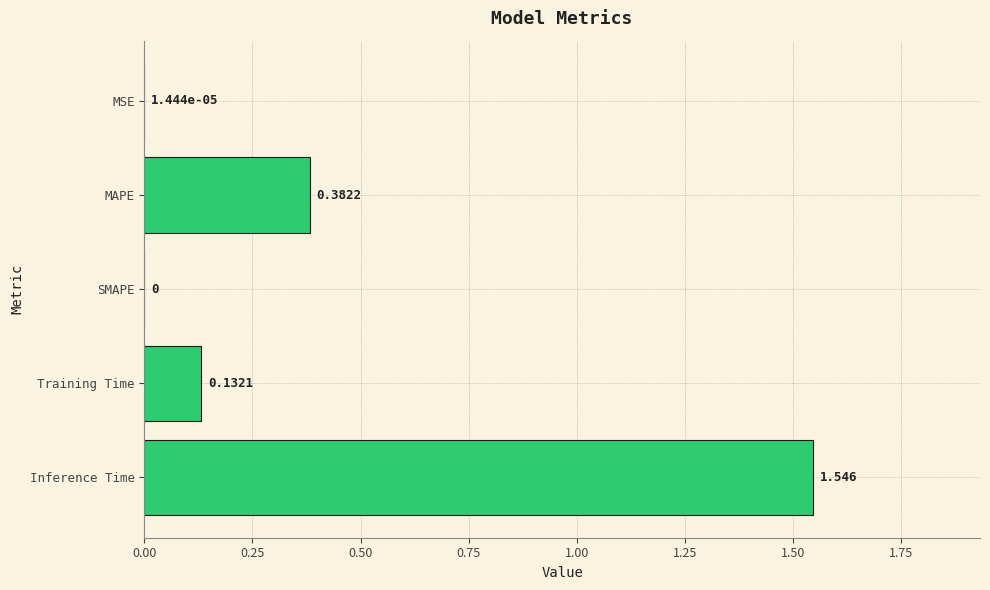

Between MAPE and SMAPE, which is larger?

MAPE